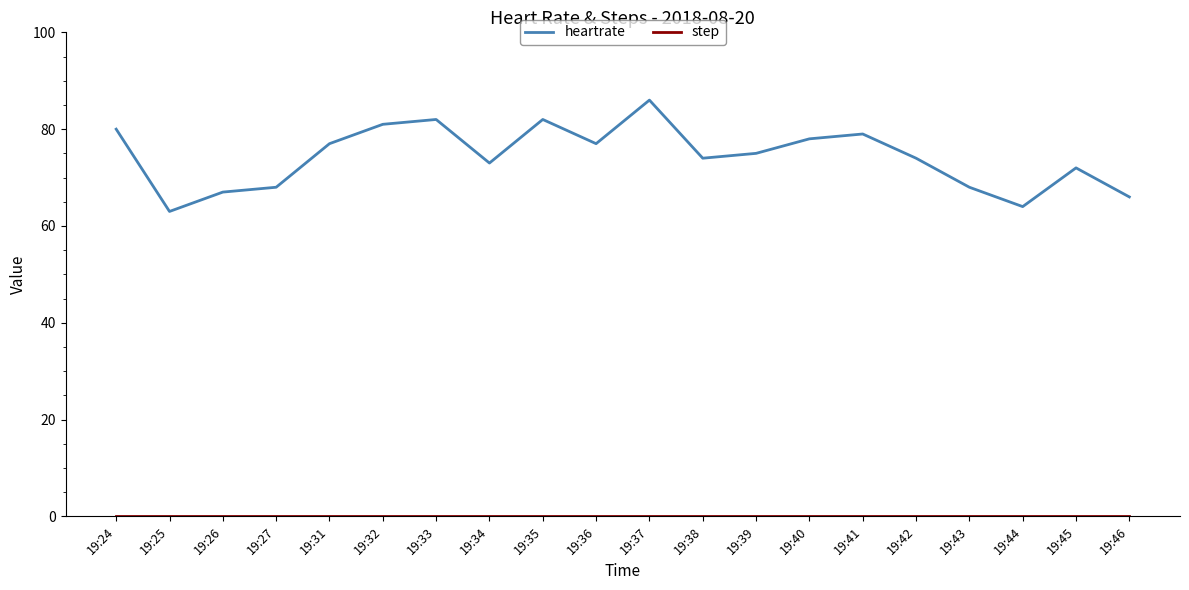

The value of heartrate at 19:41 is 79. True or false?

True